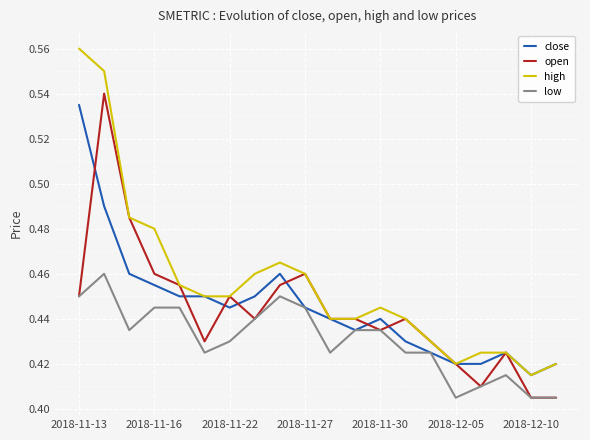

True or false: low and high cross at least once.

False